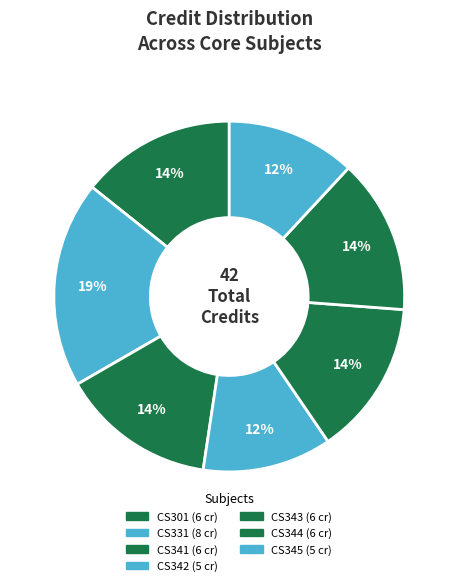

What is the largest slice in the pie chart?

CS331
Programming
Language